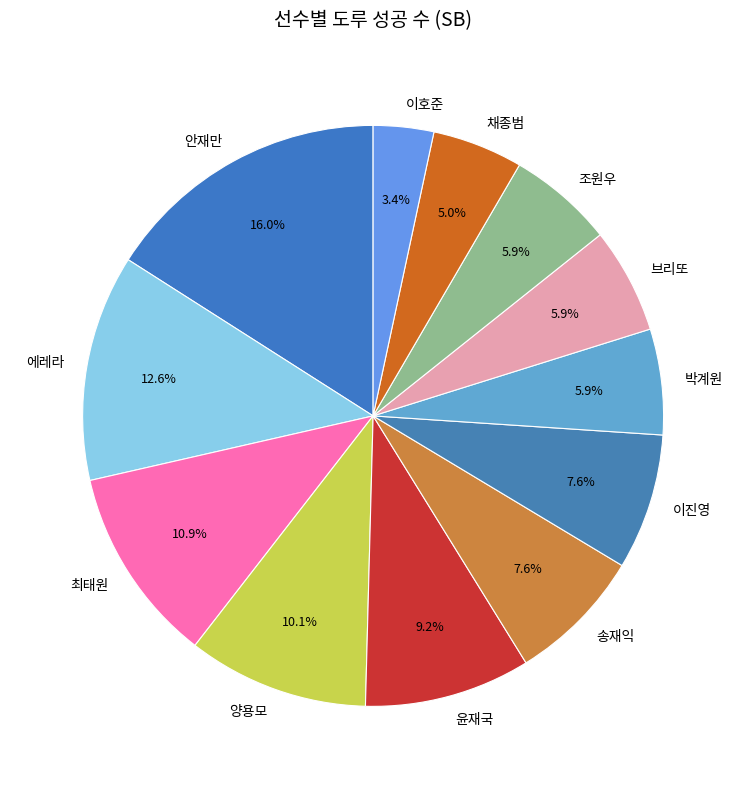

The 이호준 slice represents 3% of the pie. True or false?

True